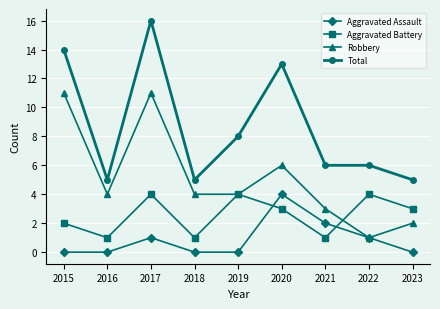

Reading left to right, extract all data points from this chart.

Aggravated Assault: 0	0	1	0	0	4	2	1	0
Aggravated Battery: 2	1	4	1	4	3	1	4	3
Robbery: 11	4	11	4	4	6	3	1	2
Total: 14	5	16	5	8	13	6	6	5